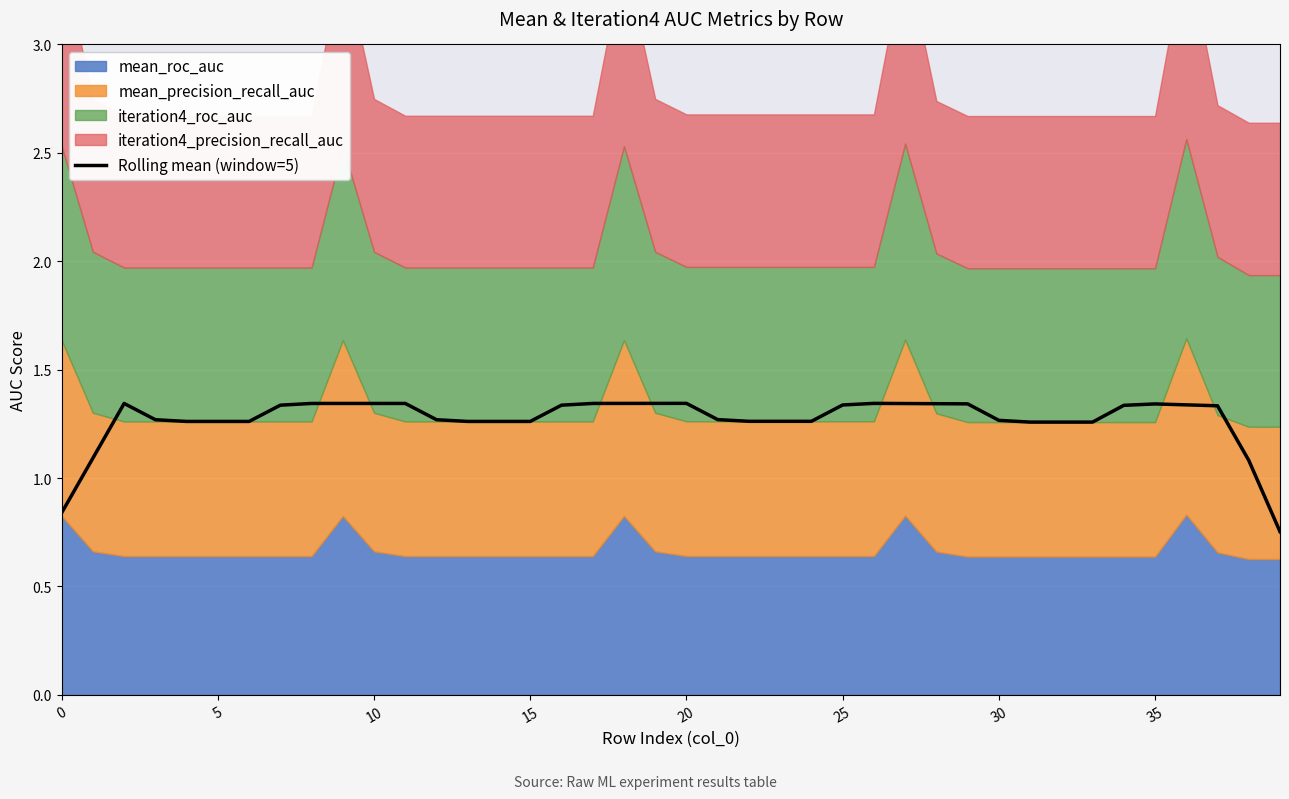

Between 15 and 26, which is larger?

26